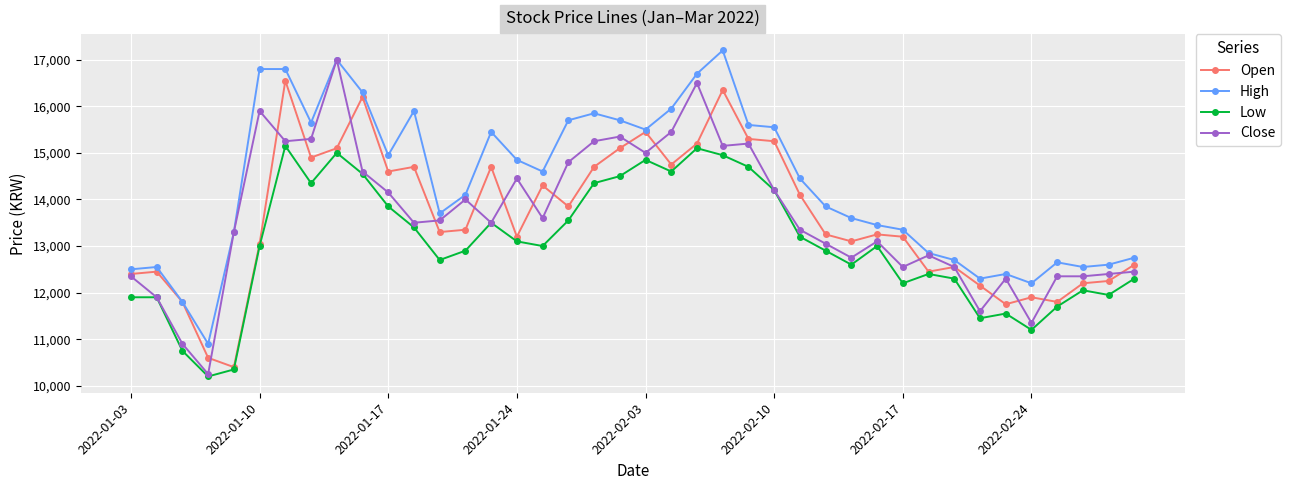

What is the value of the Close point at the 19th from the left?

15250